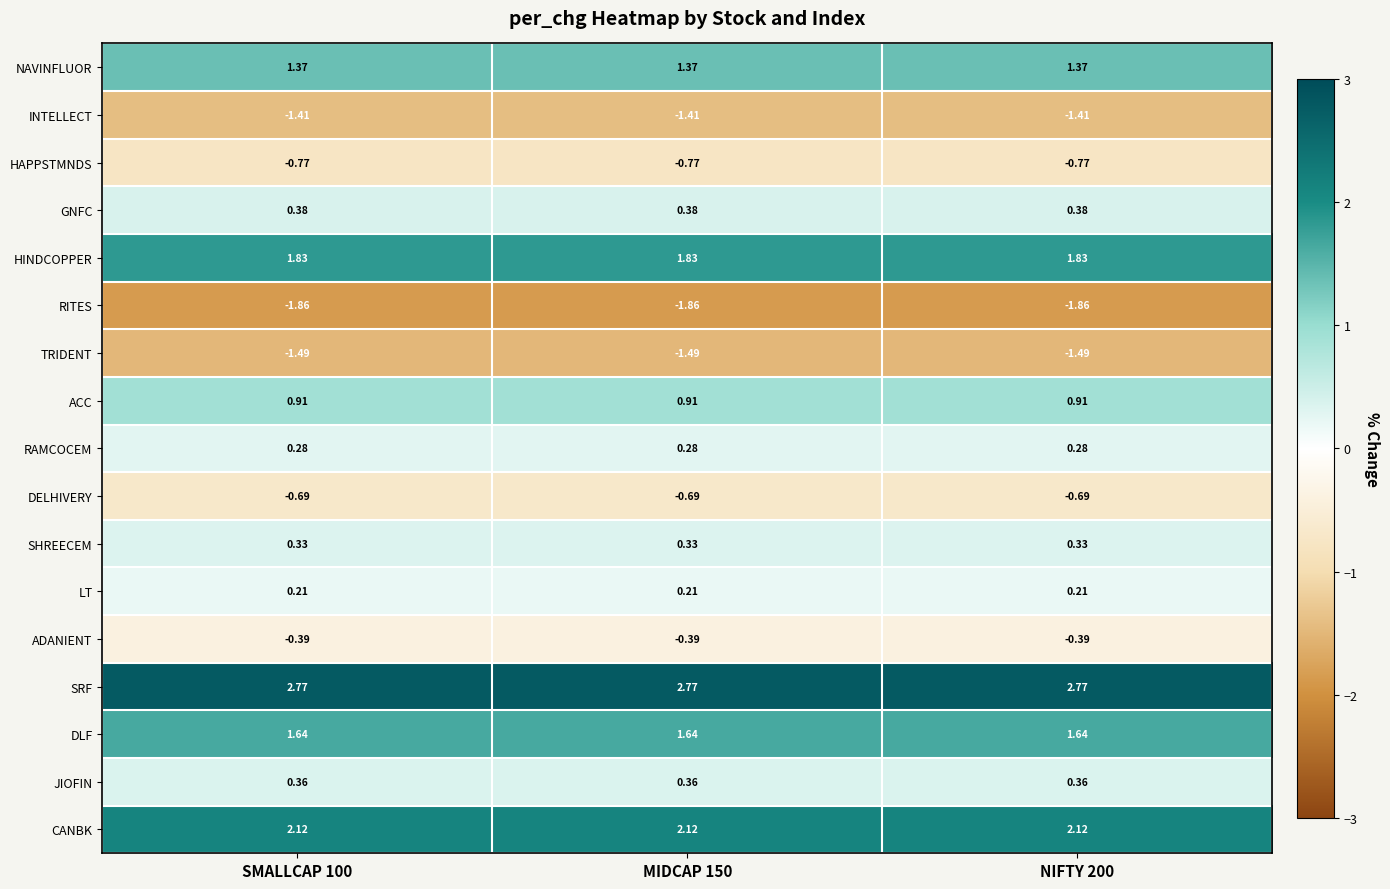

Rank the series at NIFTY 200 from lowest to highest value.

RITES, TRIDENT, INTELLECT, HAPPSTMNDS, DELHIVERY, ADANIENT, LT, RAMCOCEM, SHREECEM, JIOFIN, GNFC, ACC, NAVINFLUOR, DLF, HINDCOPPER, CANBK, SRF